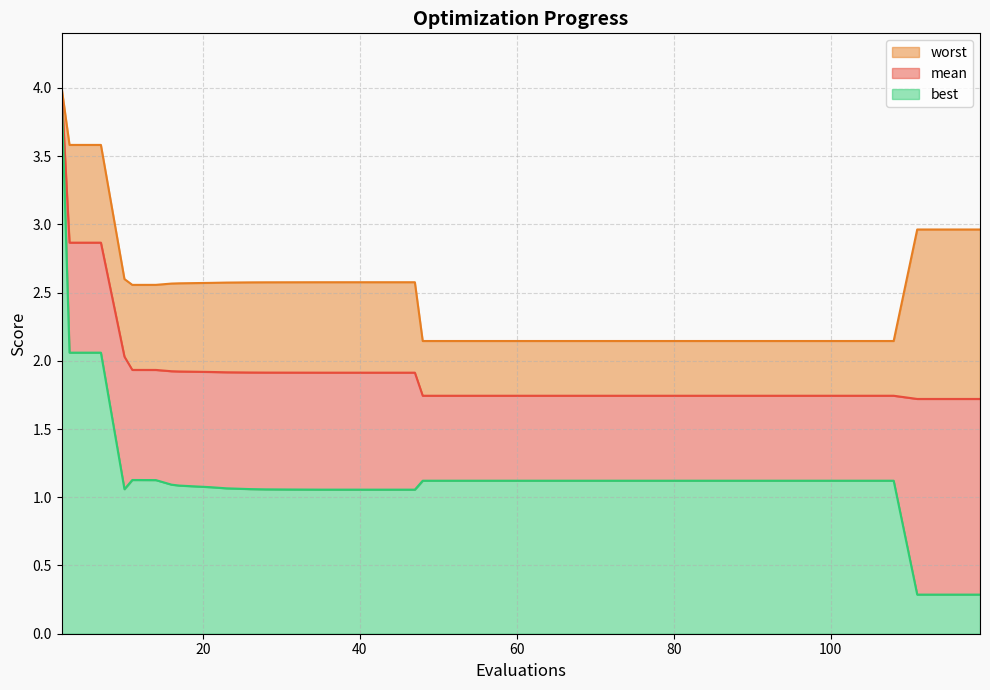

List the series in order of their overall mean, highest first.

worst, mean, best